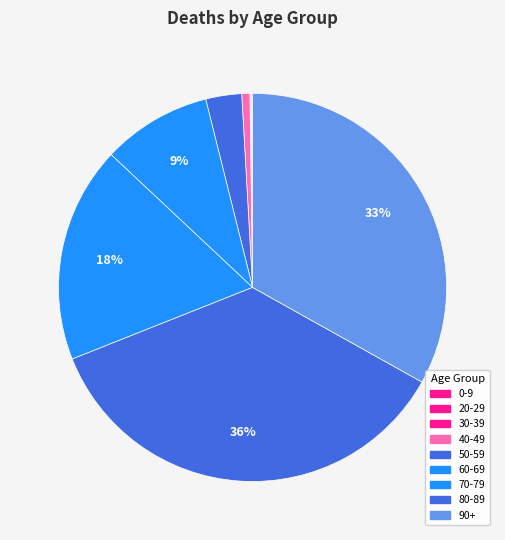

Is it true that 20-29 is 0% of the pie?

True